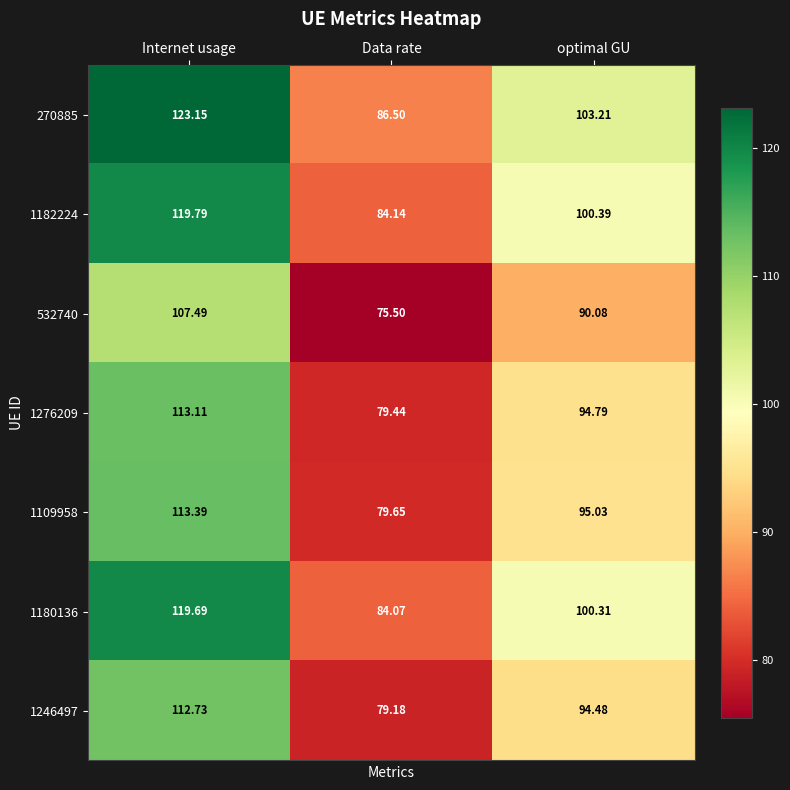

At which label does 1276209 first exceed 94?

Internet usage